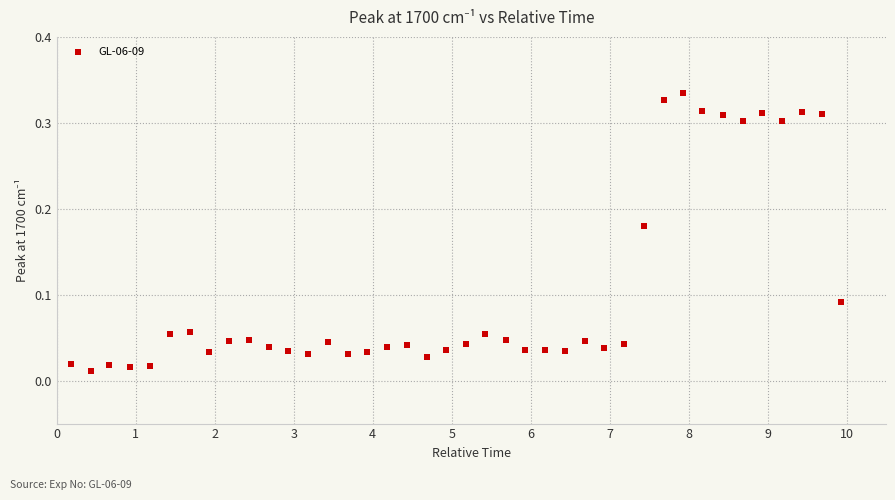

What is the range of X values (max minus min)?

9.8